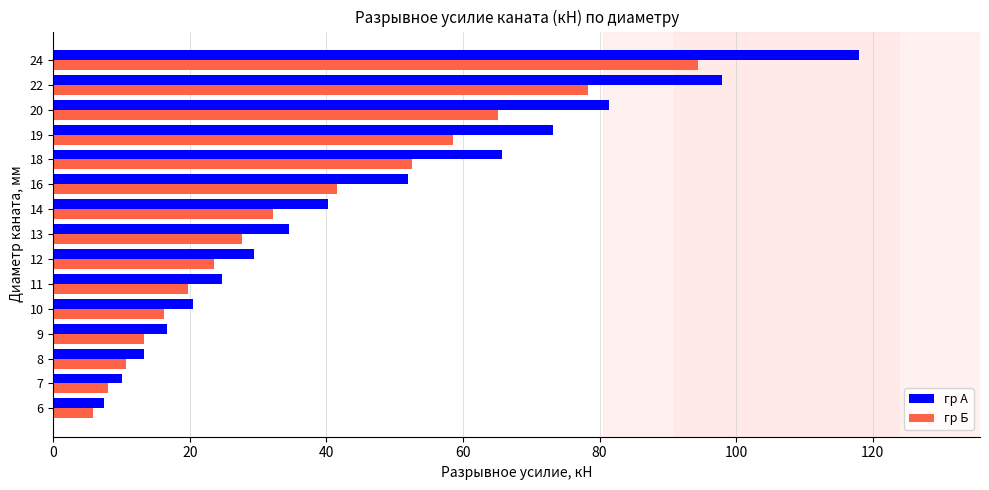

What is the difference between the гр Б values at 12 and 7?

15.5